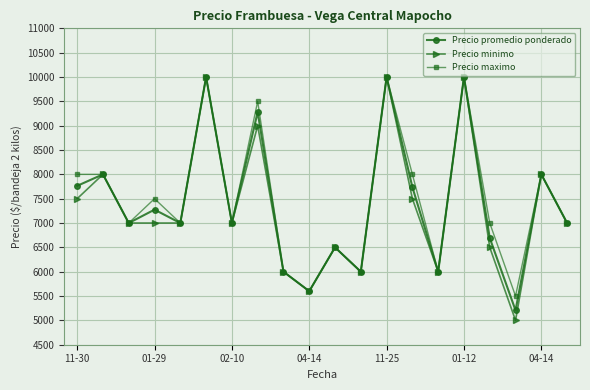

Reading left to right, transcribe all the data shown in this chart.

Precio promedio ponderado: 7764	8000	7000	7275	7000	10000	7000	9280	6000	5600	6500	6000	10000	7736	6000	10000	6692	5206	8000	7000
Precio minimo: 7500	8000	7000	7000	7000	10000	7000	9000	6000	5600	6500	6000	10000	7500	6000	10000	6500	5000	8000	7000
Precio maximo: 8000	8000	7000	7500	7000	10000	7000	9500	6000	5600	6500	6000	10000	8000	6000	10000	7000	5500	8000	7000